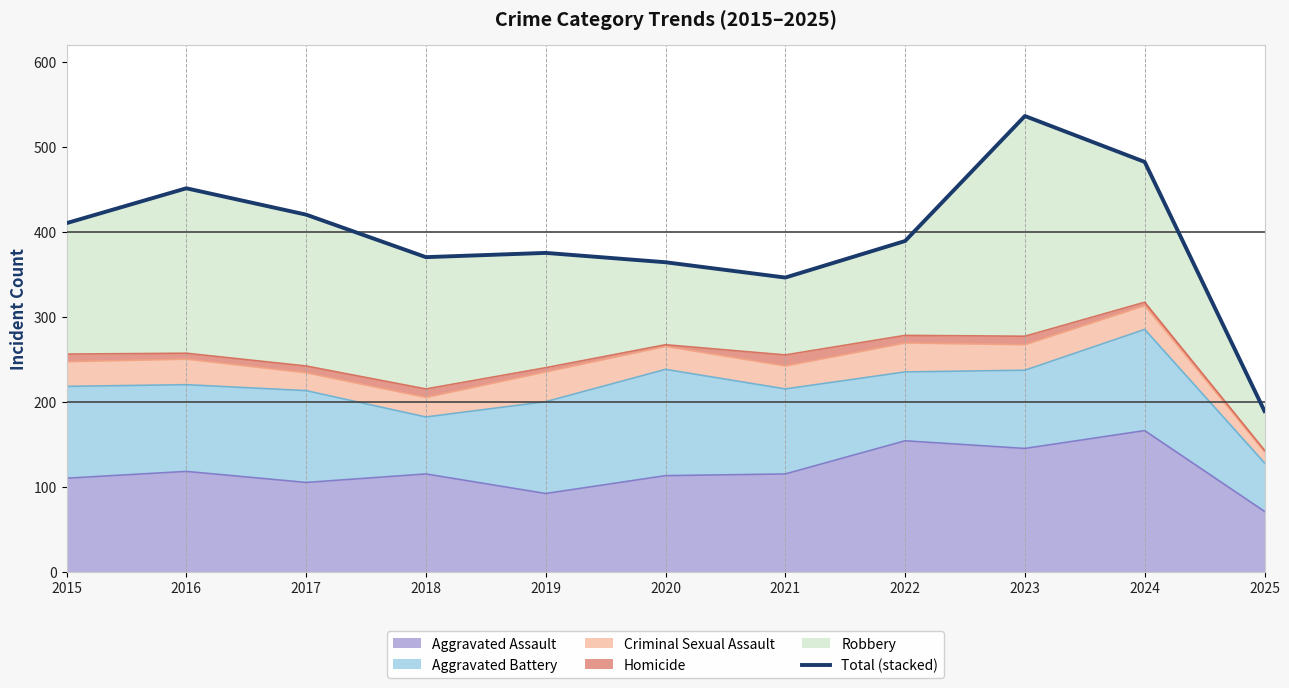

What is the change in value from 2015 to 2017?

+10